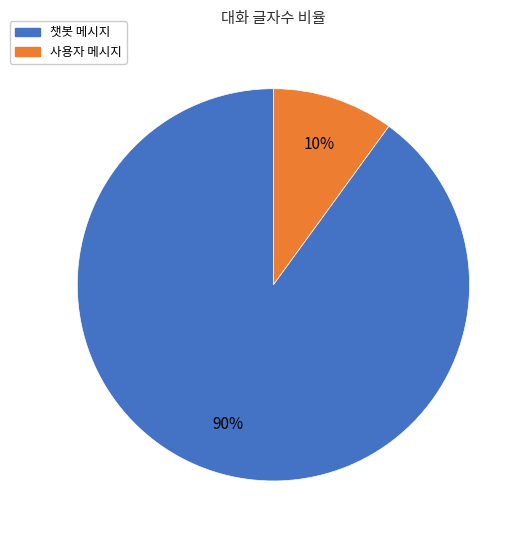

Count the number of slices in the pie.

2